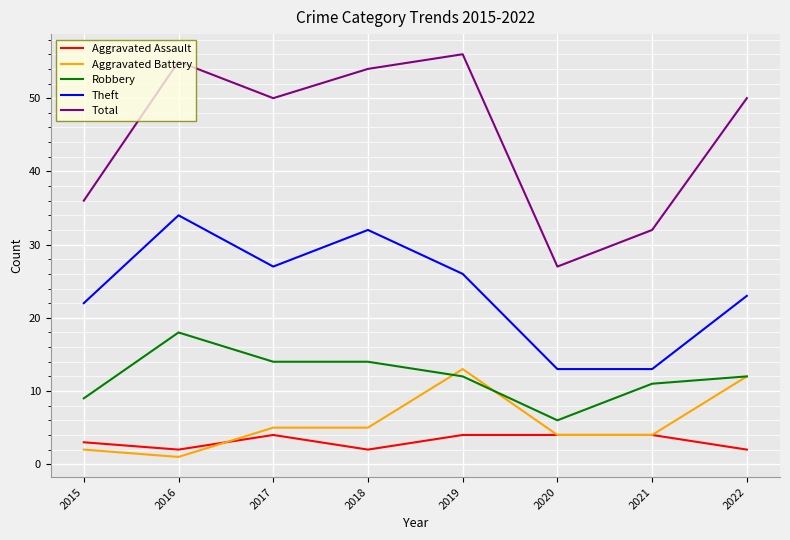

At which label is Total closest to 41?

2015